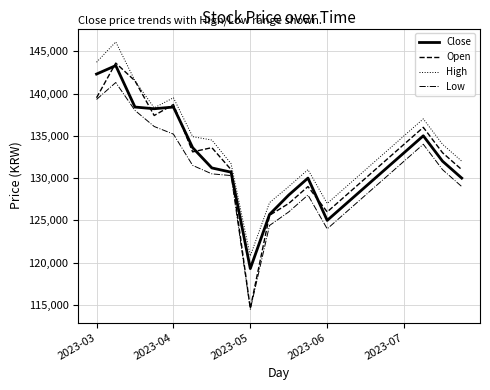

Which series has the largest total across all categories?

High